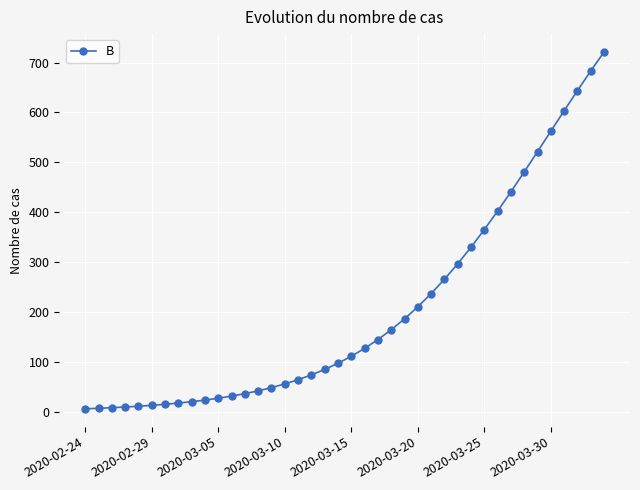

What is the difference between the maximum and minimum values?

714.7